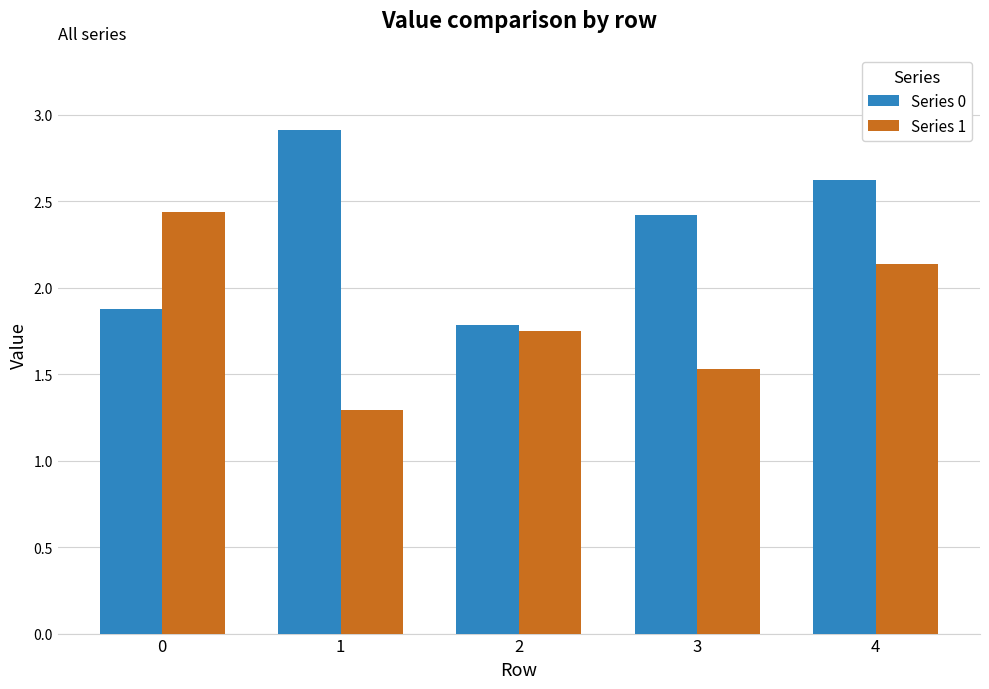

Rank the series by their average value, from lowest to highest.

Series 1, Series 0